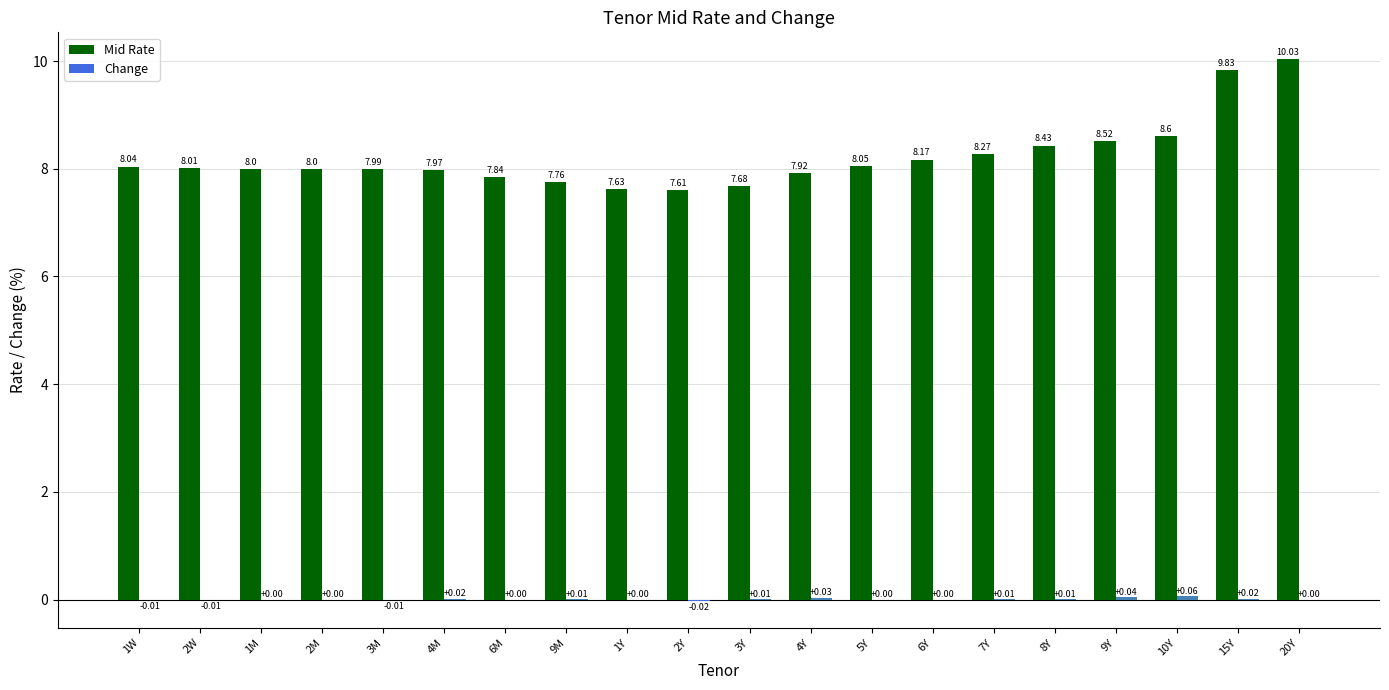

Does the chart contain stacked bars?

No